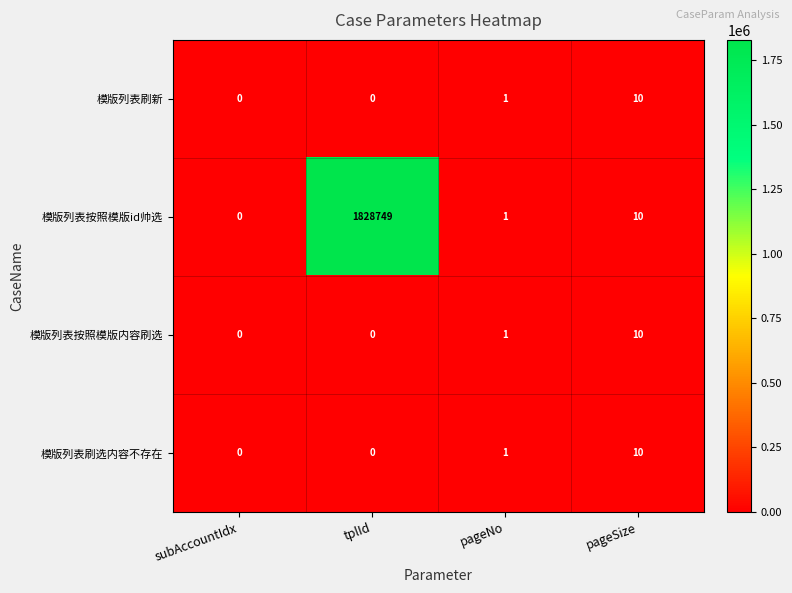

At which category is the sum across all series the highest?

tplId